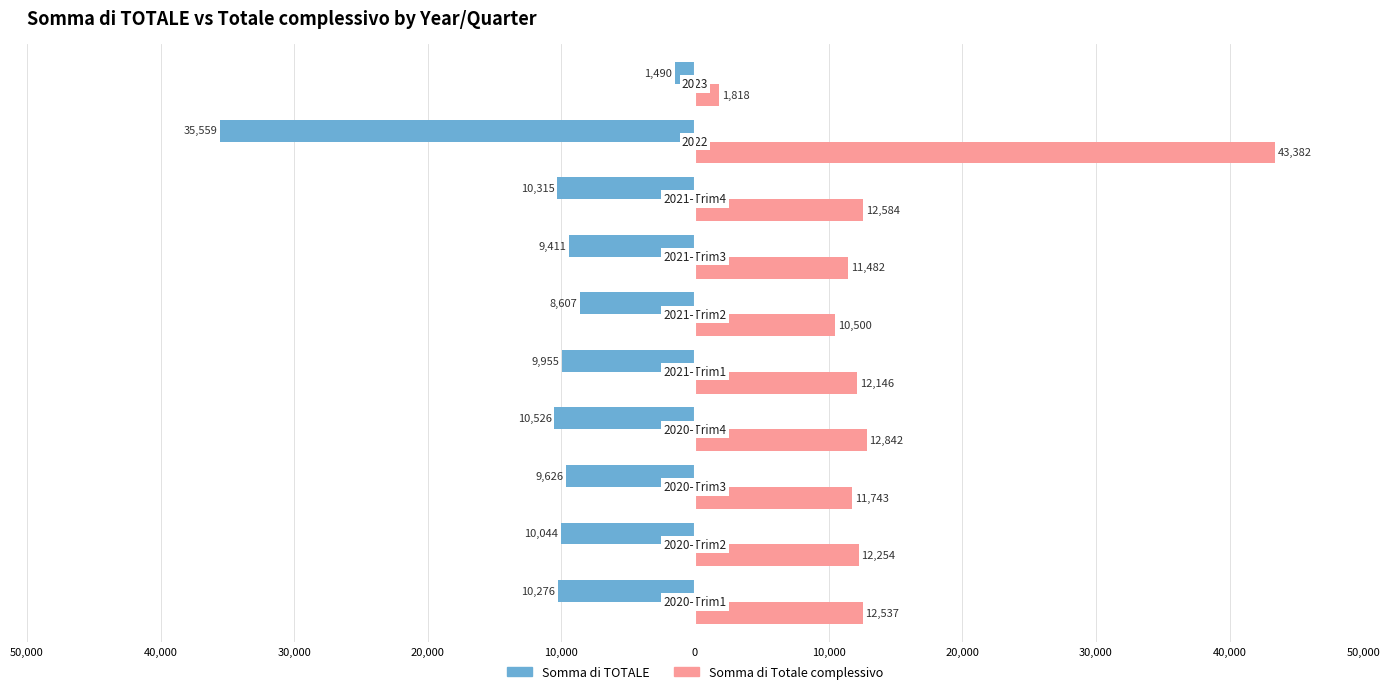

What are all the series names shown in the legend?

Somma di TOTALE, Somma di Totale complessivo